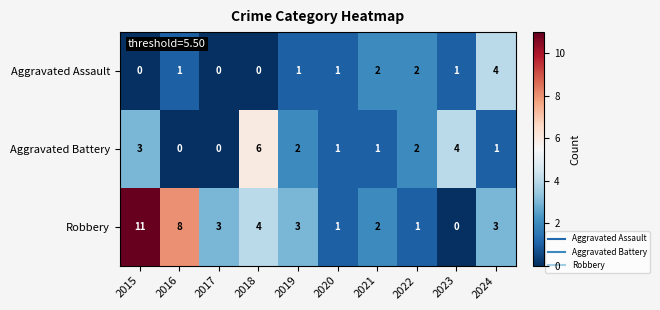

Which series has the largest range (max minus min)?

Robbery